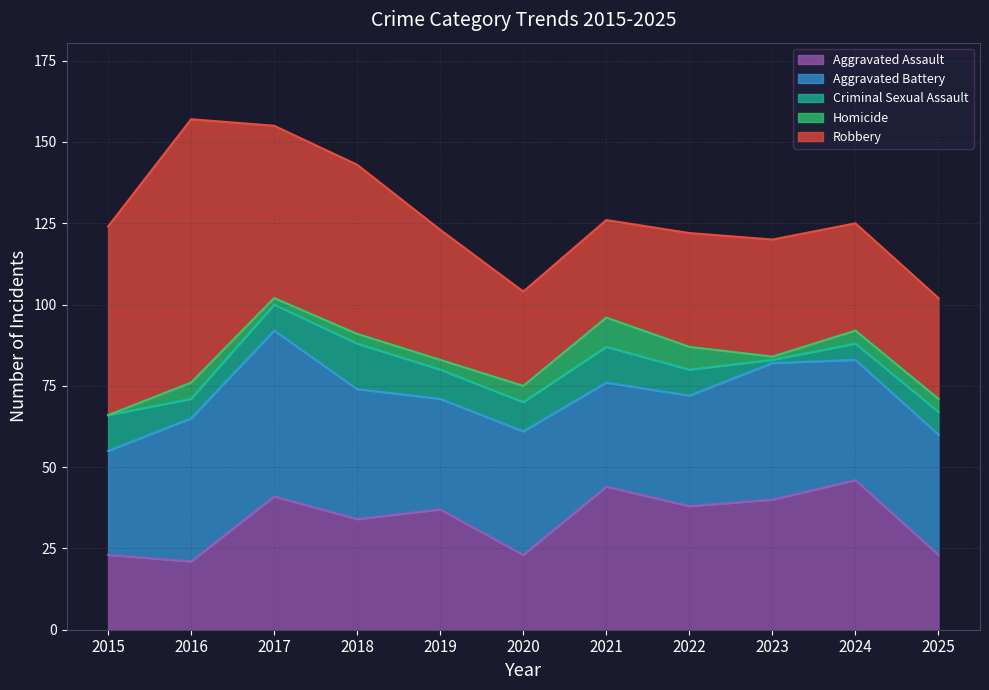

Where is Robbery nearest to the value 55?

2017